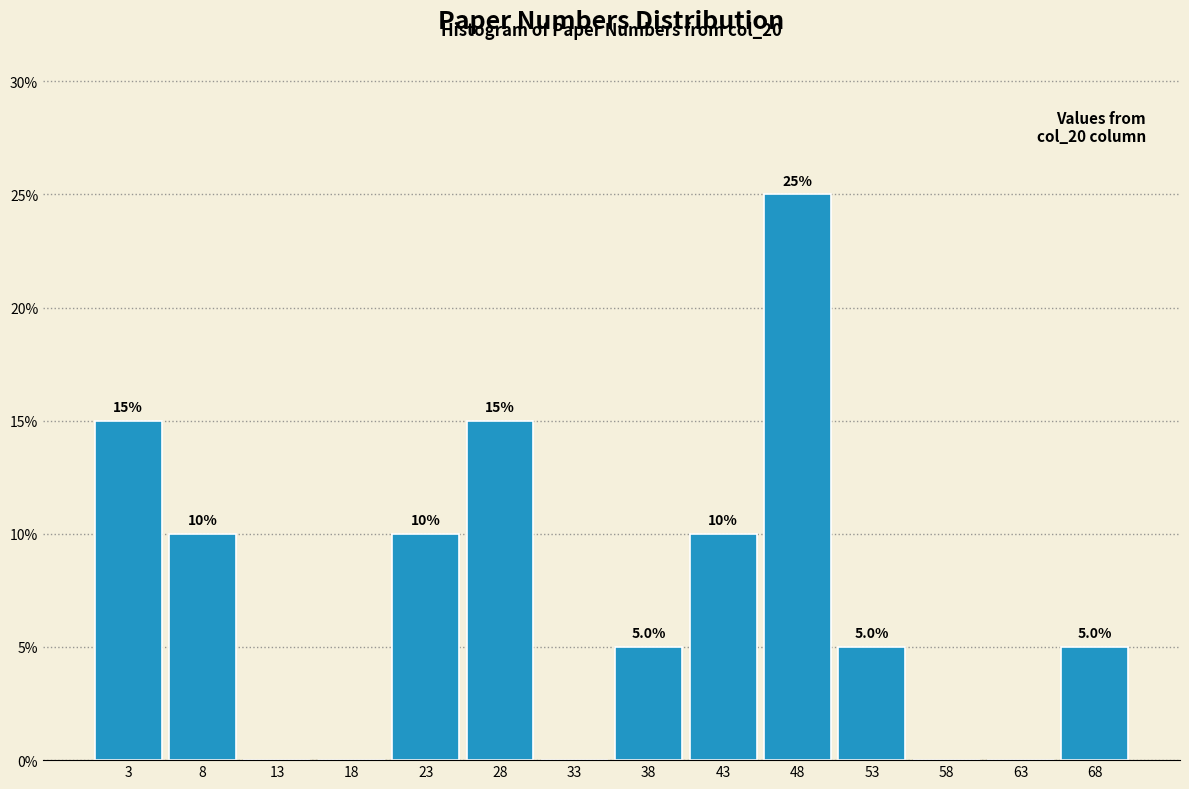

Which range on the x-axis has the tallest bar?

46 to 51